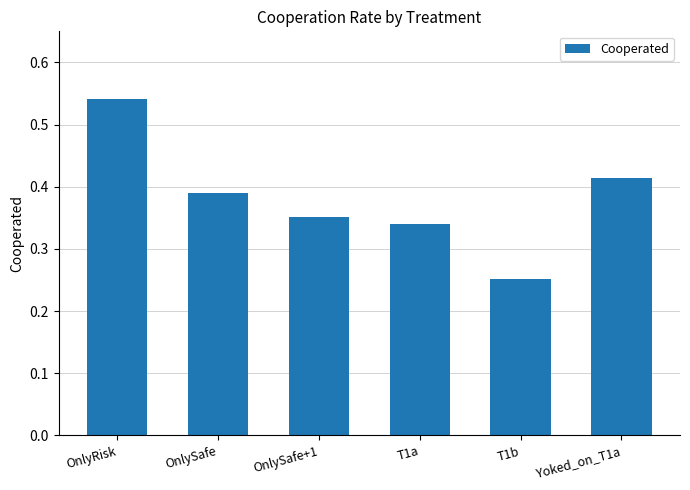

List the labels in order of value, largest first.

OnlyRisk, Yoked_on_T1a, OnlySafe, OnlySafe+1, T1a, T1b